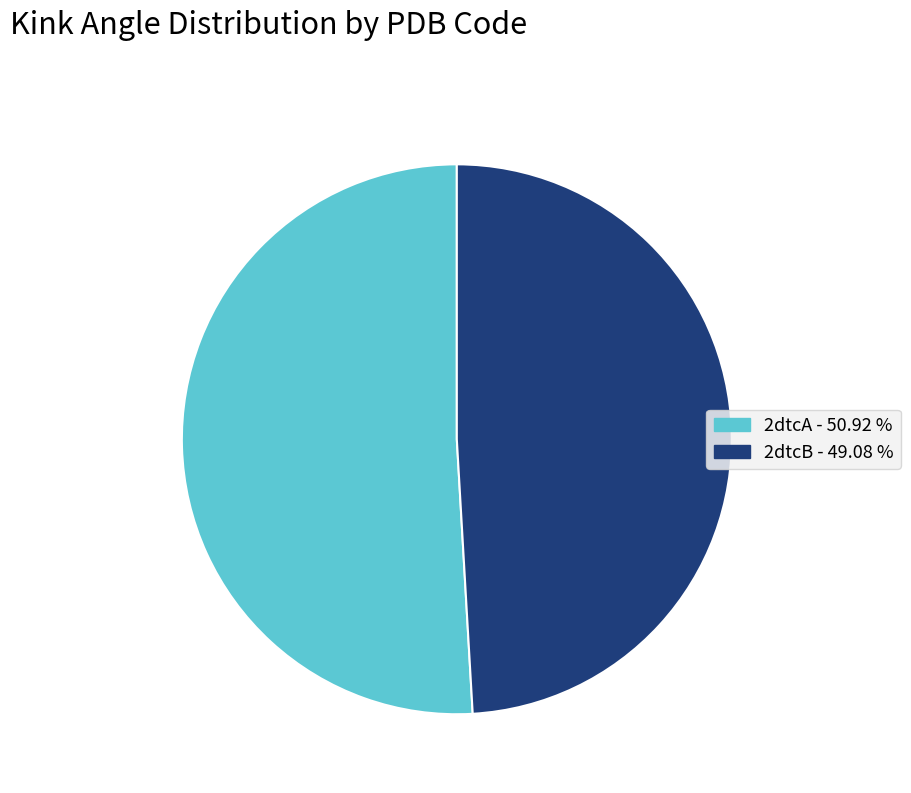

Which has a higher value, 2dtcB or 2dtcA?

2dtcA